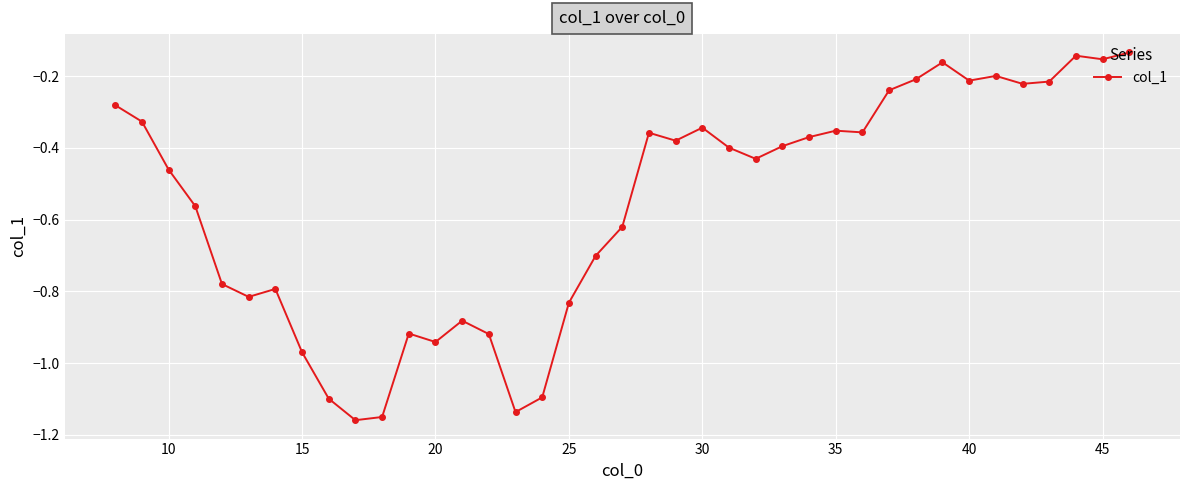

True or false: there are more than 0 points higher than both neighbors.

True